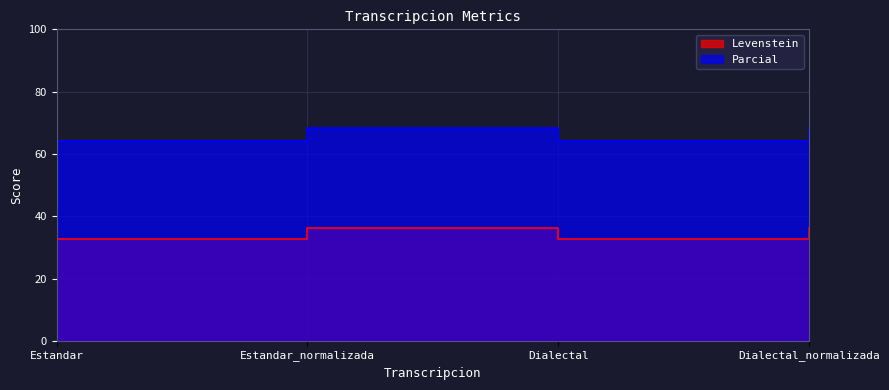

Reading left to right, transcribe all the data shown in this chart.

Levenstein: 32.6	36.1	32.6	36.1
Parcial: 64.0	68.2	64.0	68.2